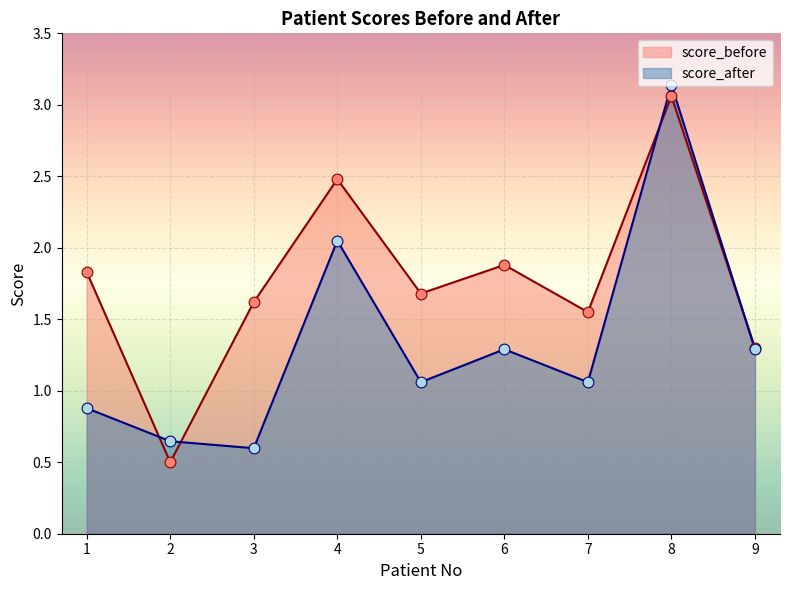

Is the value of score_before at 8 greater than the value of score_after at 1?

Yes